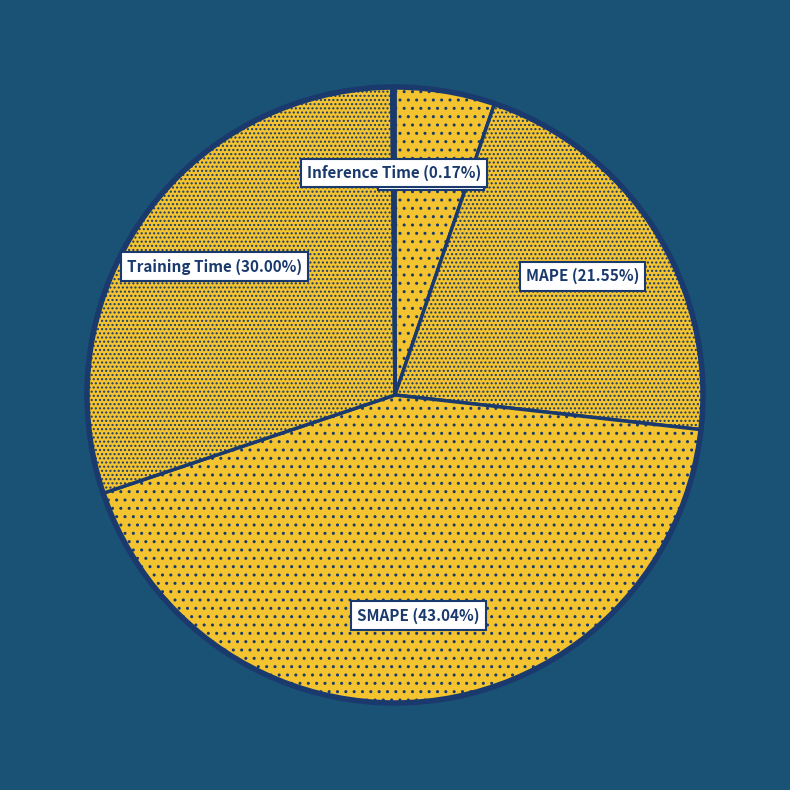

Is there a majority slice in this chart?

No